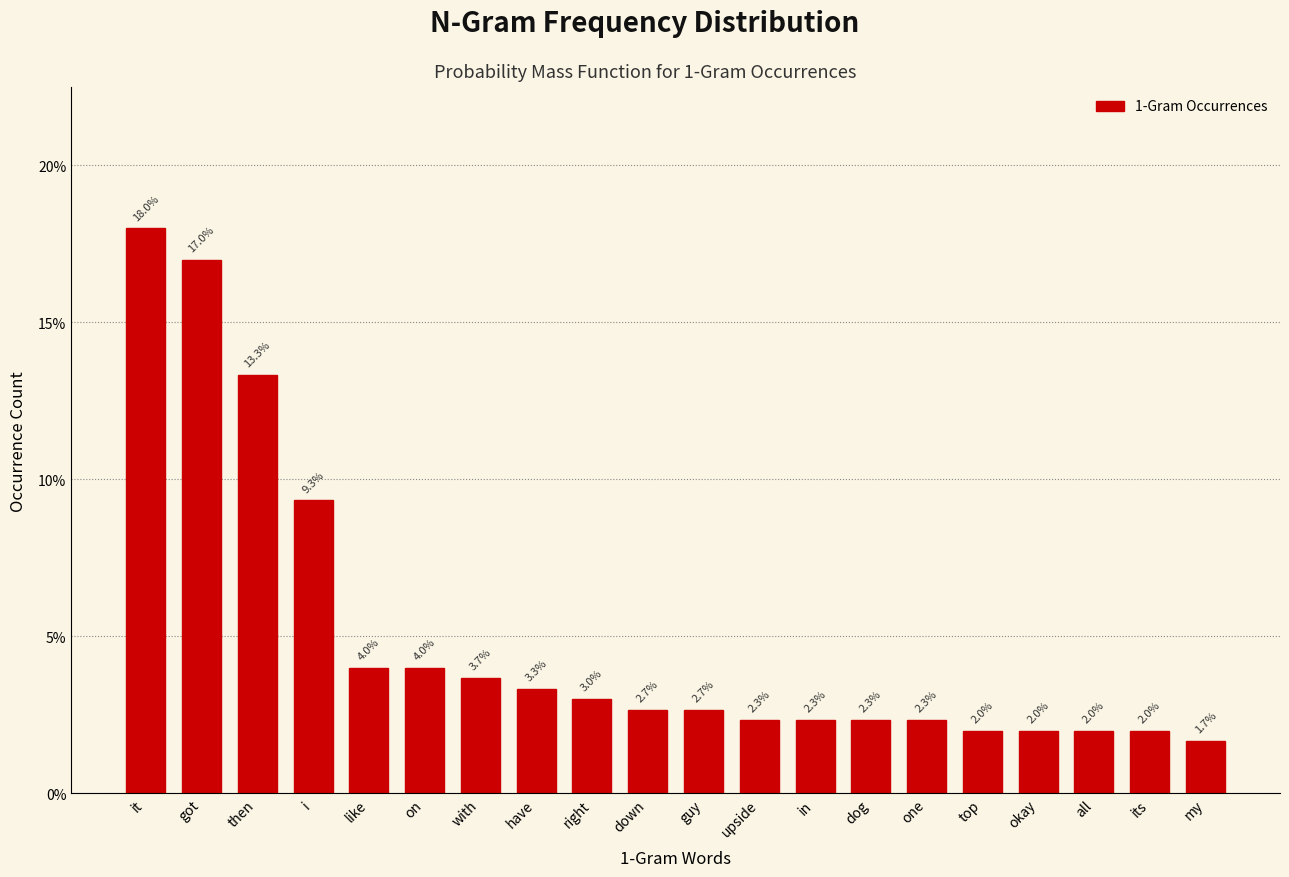

Does the chart contain any negative values?

No